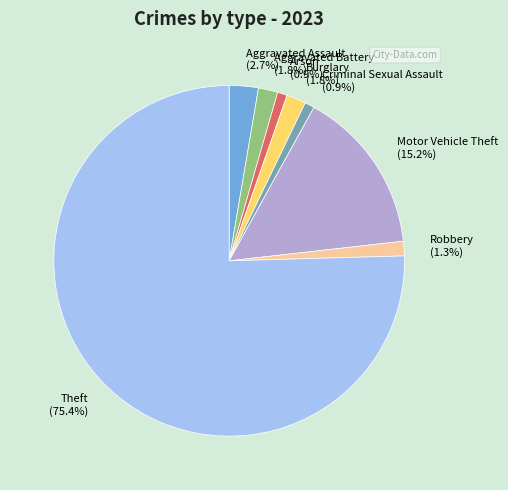

What percentage do Robbery (1.3%) and Arson (0.9%) together represent?

2.2%